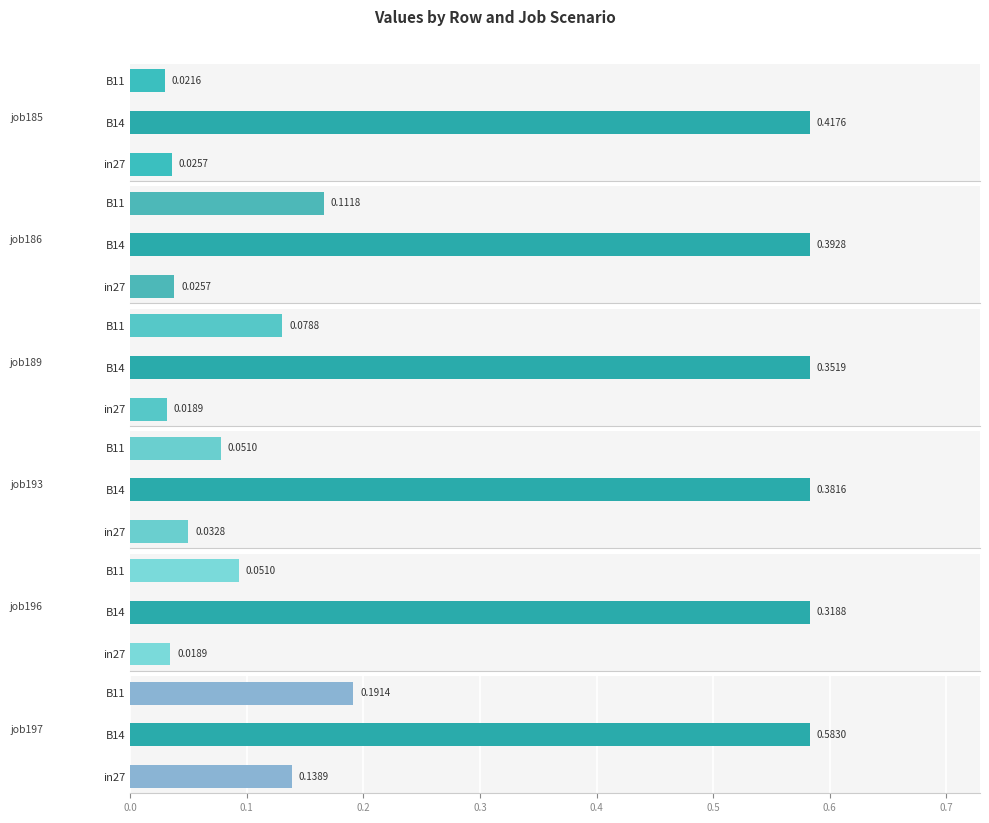

Which series has the largest total across all categories?

job197